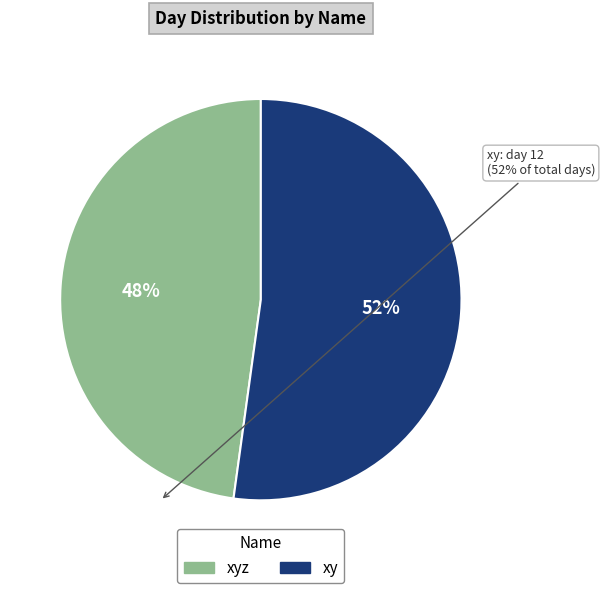

Does any single category account for the majority?

Yes